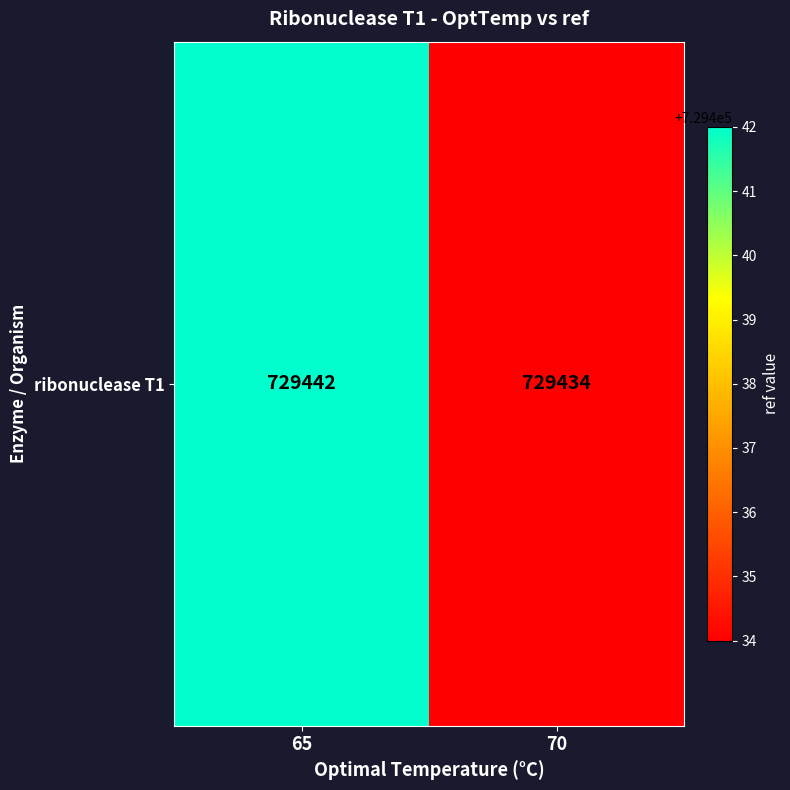

Reading left to right, transcribe all the data shown in this chart.

65=729442	70=729434